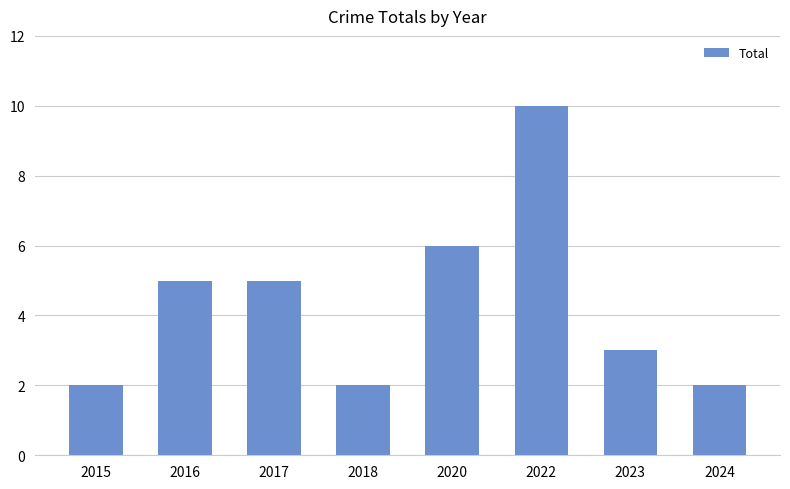

What is the greatest value displayed?

10